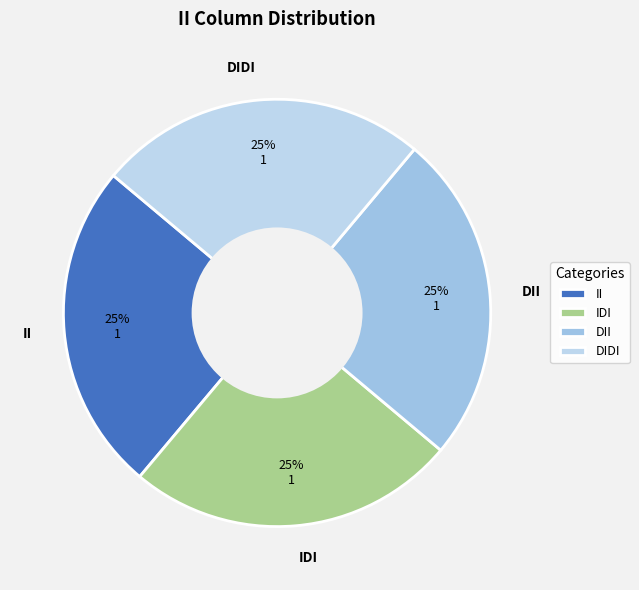

How many slices are in this pie chart?

4